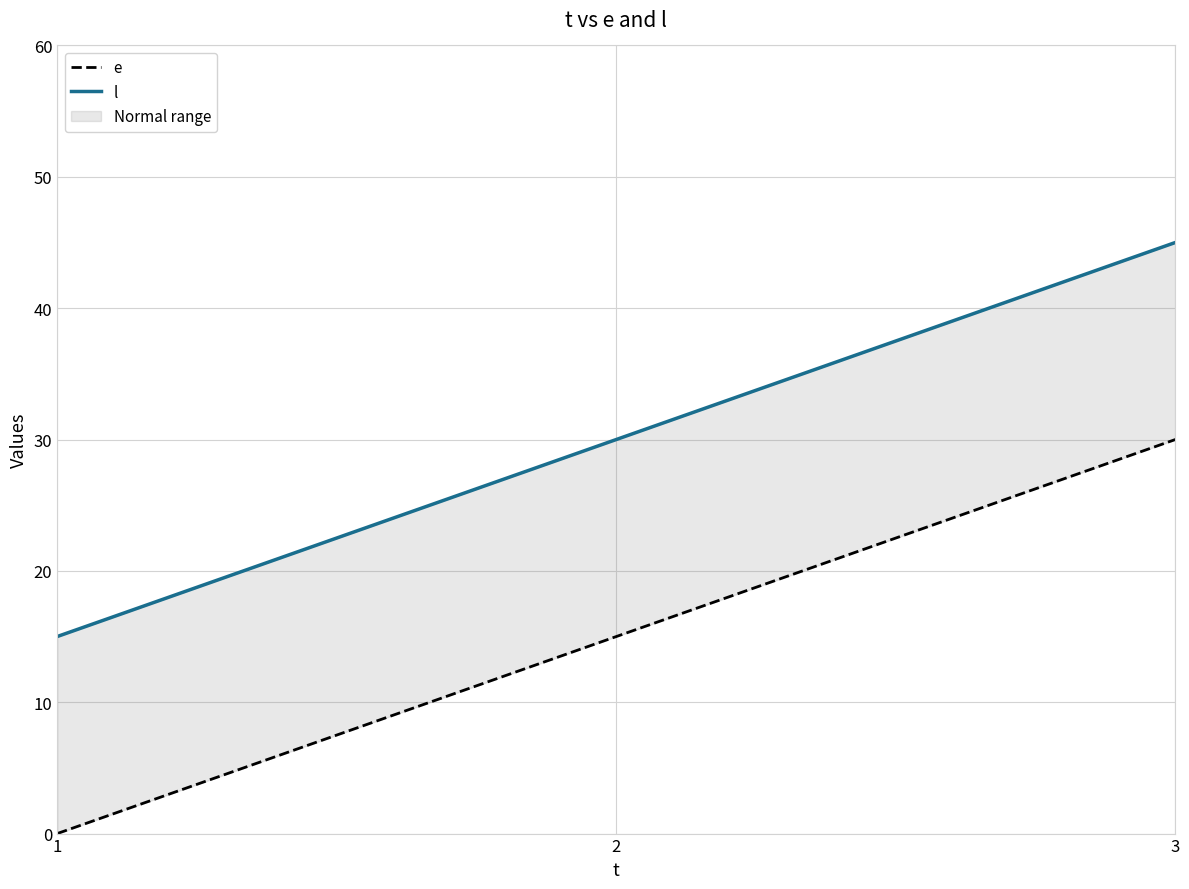

Where does the e series first go above 15?

3